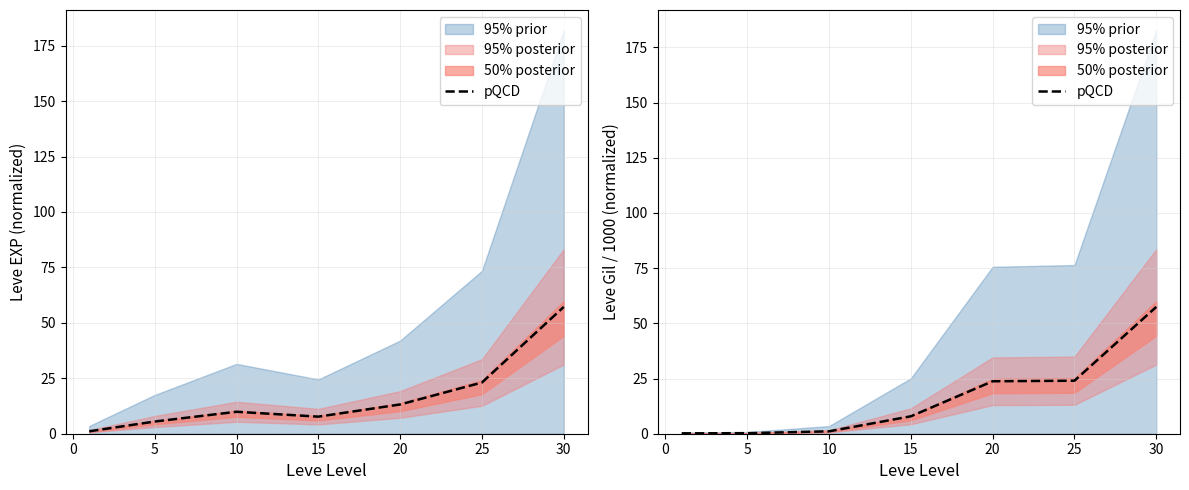

What is the difference between the maximum and minimum values?

57.3